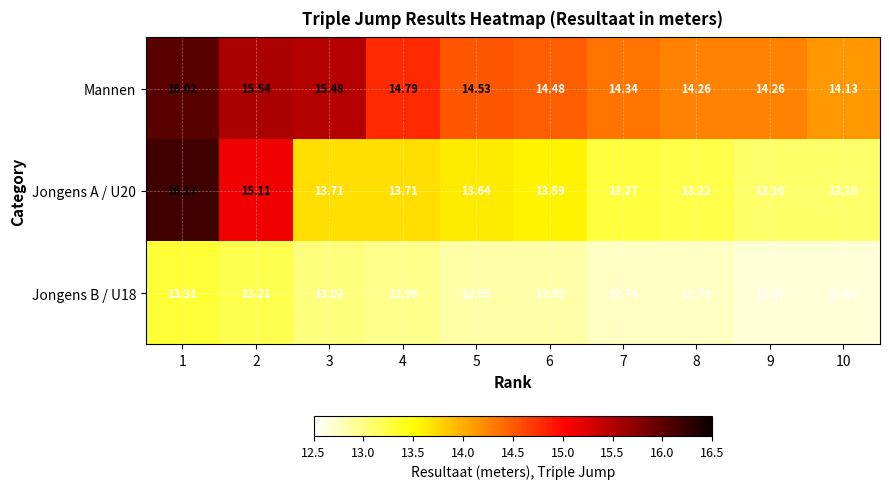

List the series in order of their overall mean, highest first.

Mannen, Jongens A / U20, Jongens B / U18